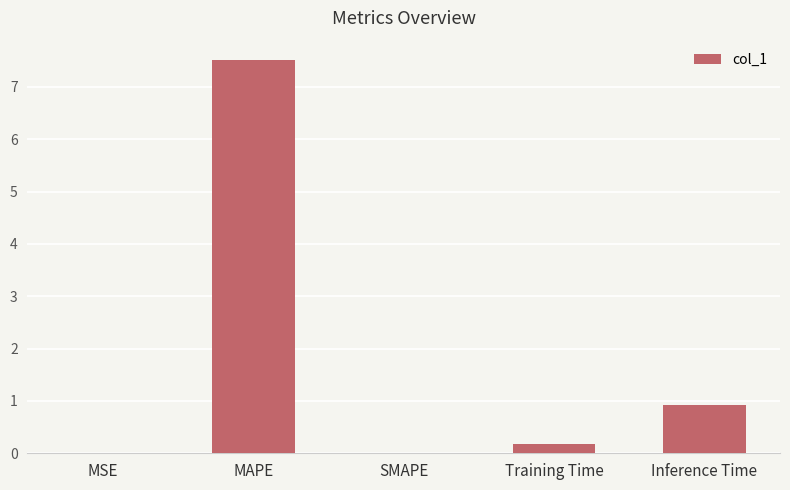

Are the bars grouped side by side (vs. stacked)?

No